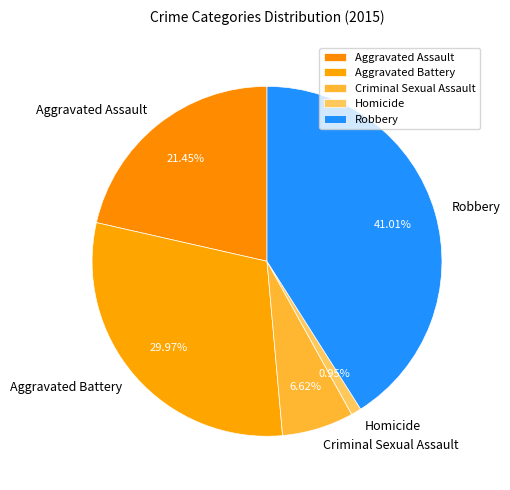

How many segments does this pie chart have?

5